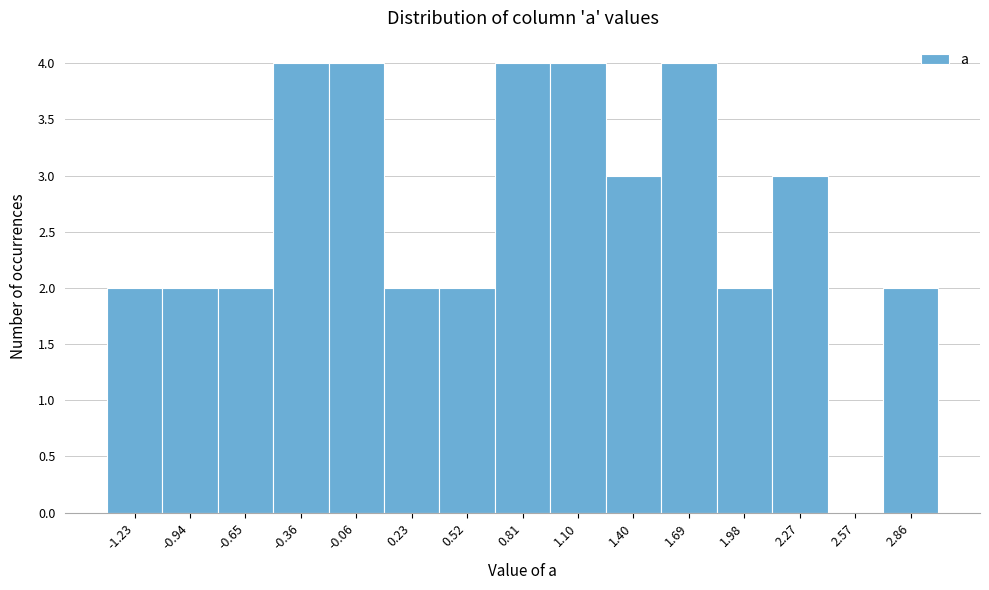

Reading right to left, list all the values displayed in this chart.

2.86=2	2.57=0	2.27=3	1.98=2	1.69=4	1.40=3	1.10=4	0.81=4	0.52=2	0.23=2	-0.06=4	-0.36=4	-0.65=2	-0.94=2	-1.23=2